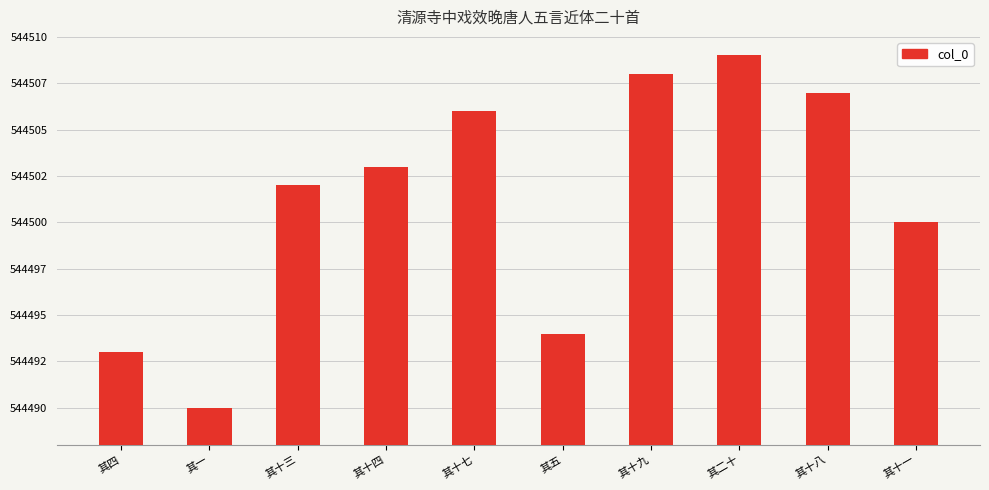

True or false: the data shows 544506 at 其十七.

True